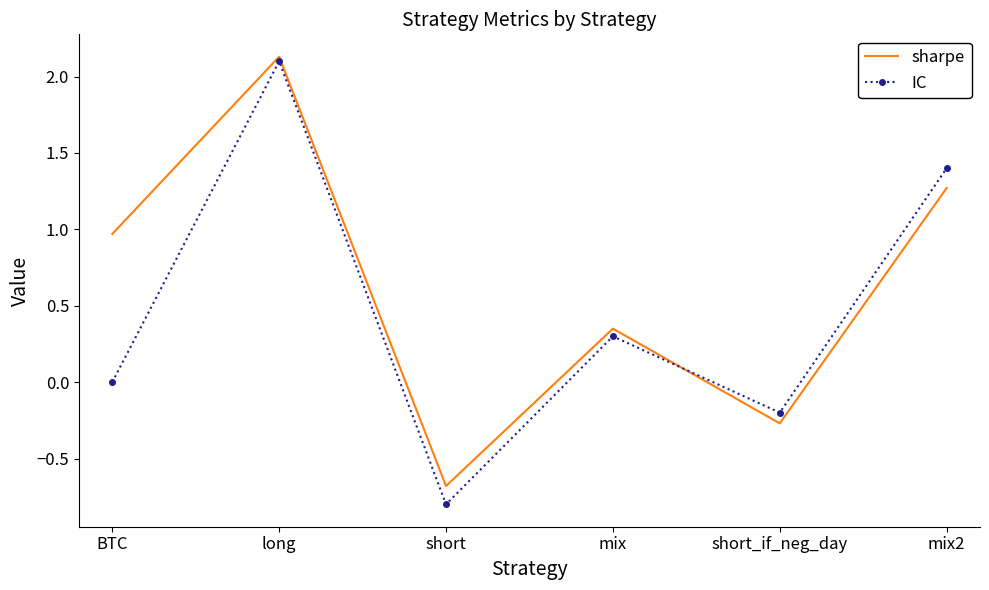

List the series in order of their overall mean, lowest first.

IC, sharpe